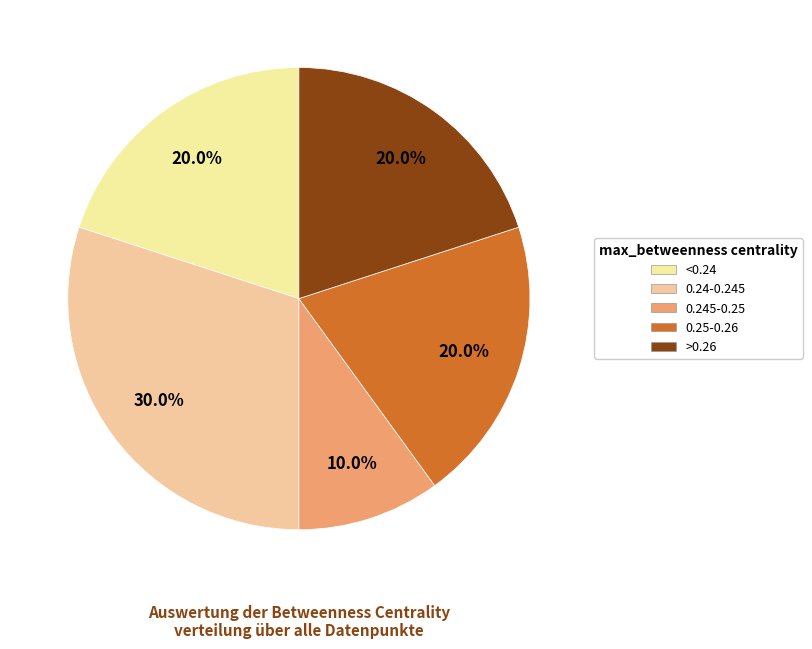

How many slices are in this pie chart?

5